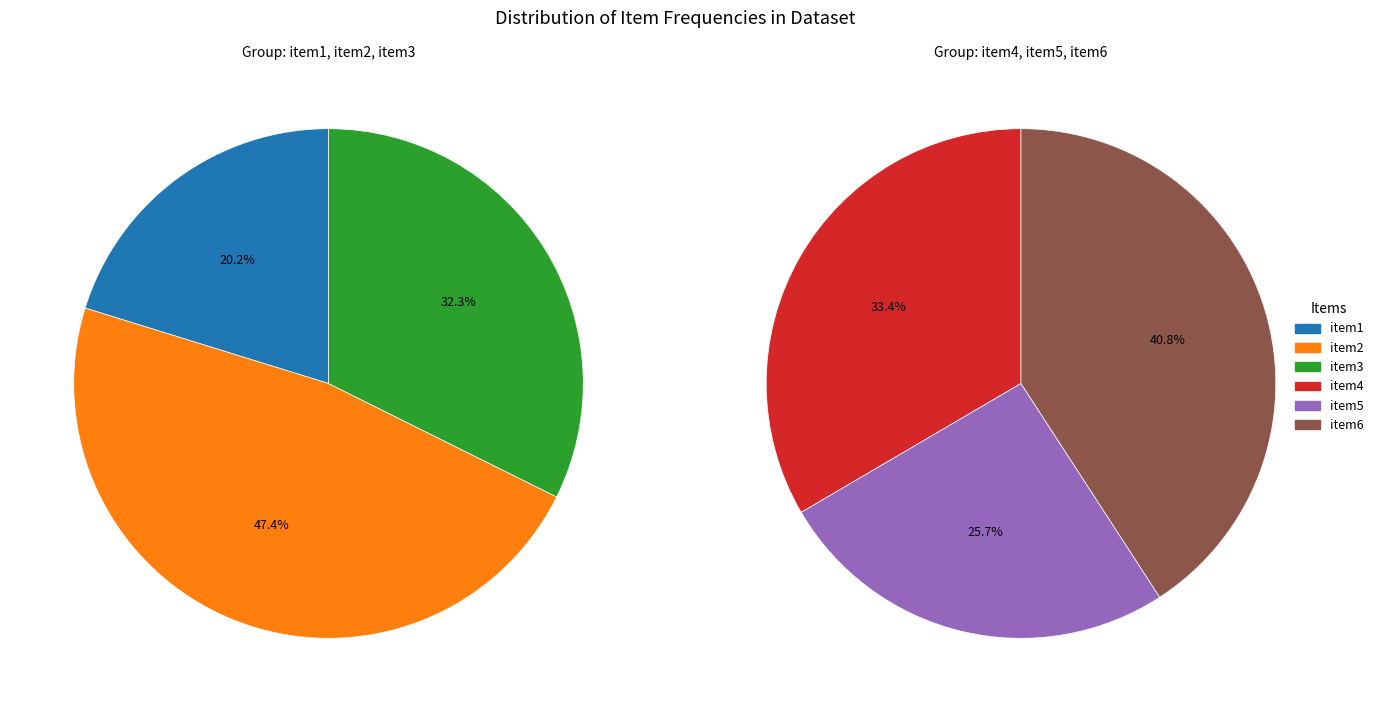

Does item6 represent more than half of the total?

No